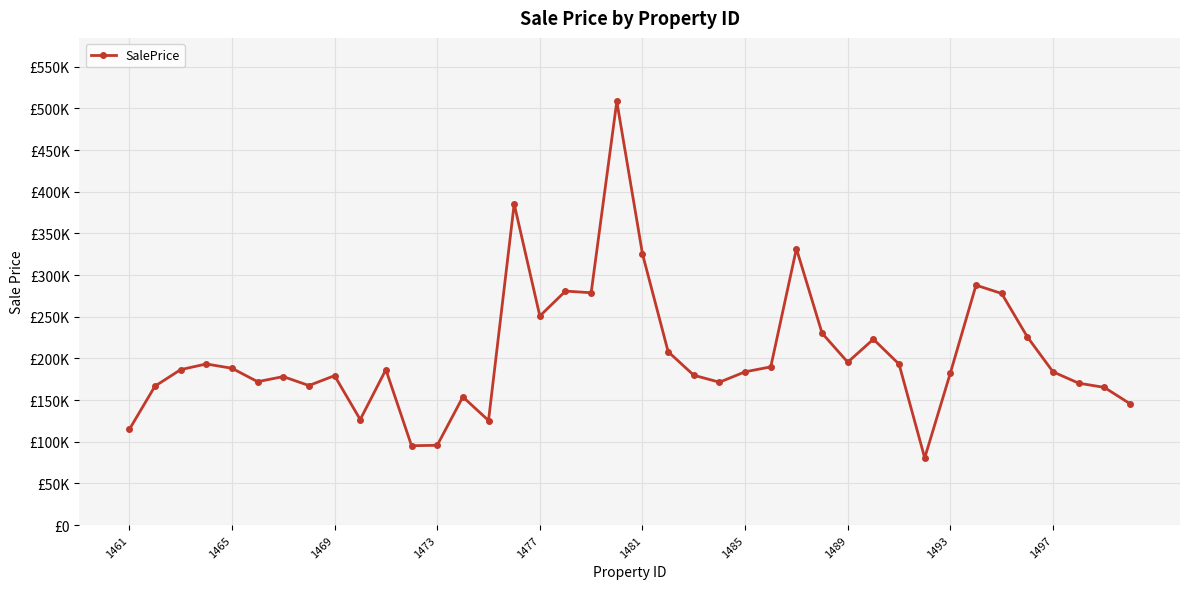

Reading left to right, list all the values displayed in this chart.

114705.4	166696.4	186537.0	193341.1	188195.2	172076.9	178188.9	167463.4	179318.9	126639.7	186504.5	95229.7	95719.9	153811.1	125497.9	385382.2	250870.2	280828.3	278815.6	508450.4	325532.6	208098.3	179803.6	171458.4	183933.0	189860.4	331753.1	230306.1	195481.9	223056.9	193155.3	80580.2	182501.4	287932.5	277930.2	225849.3	183942.5	170293.2	165236.8	145653.1